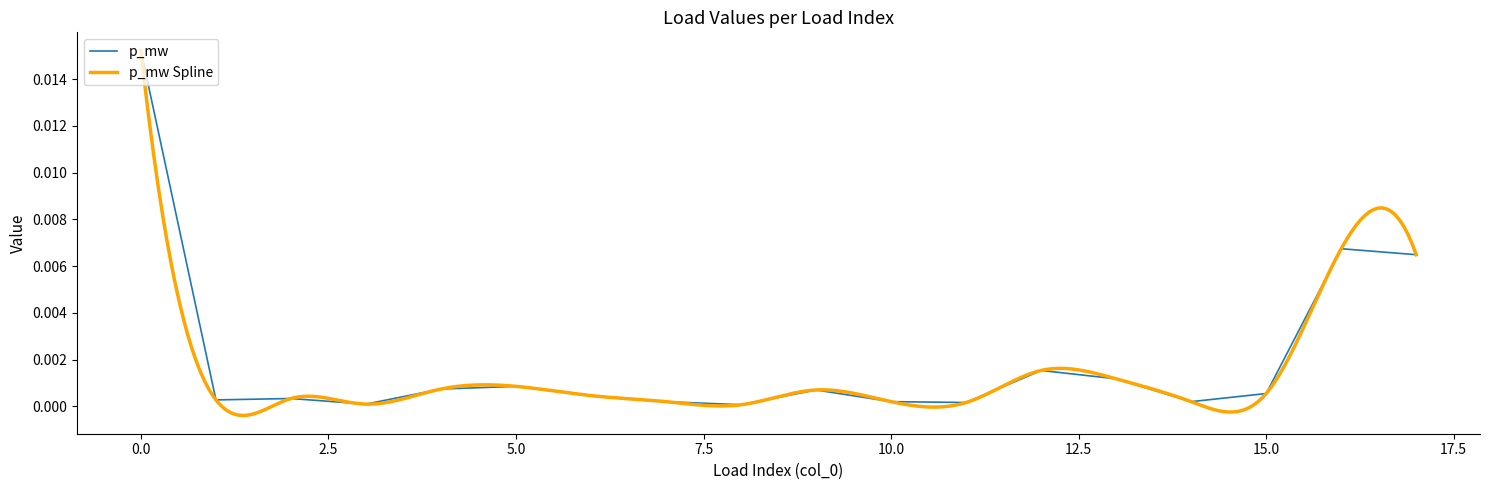

How many points are lower than both their immediate neighbors (excluding endpoints)?

5